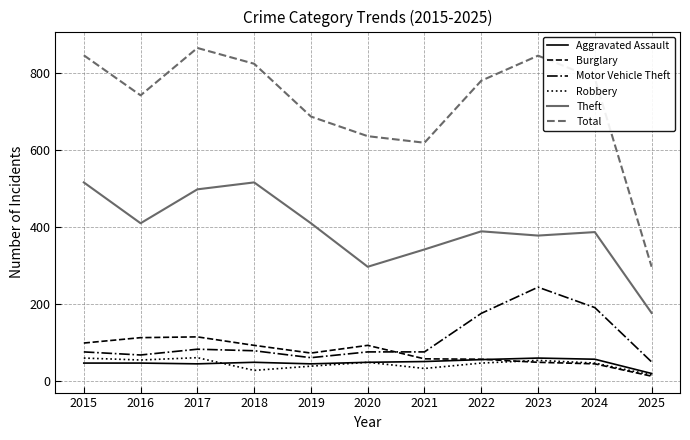

True or false: Total and Theft intersect in this chart.

False